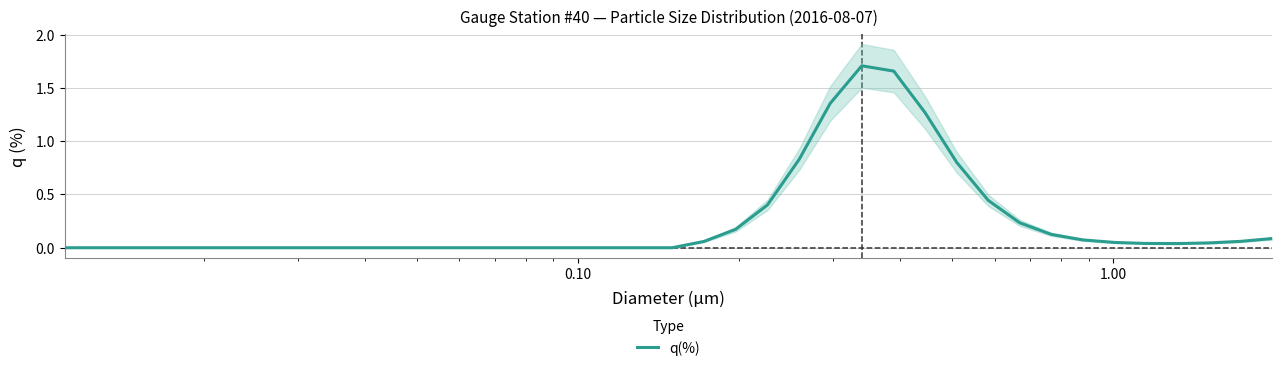

Count the number of data series in this chart.

1